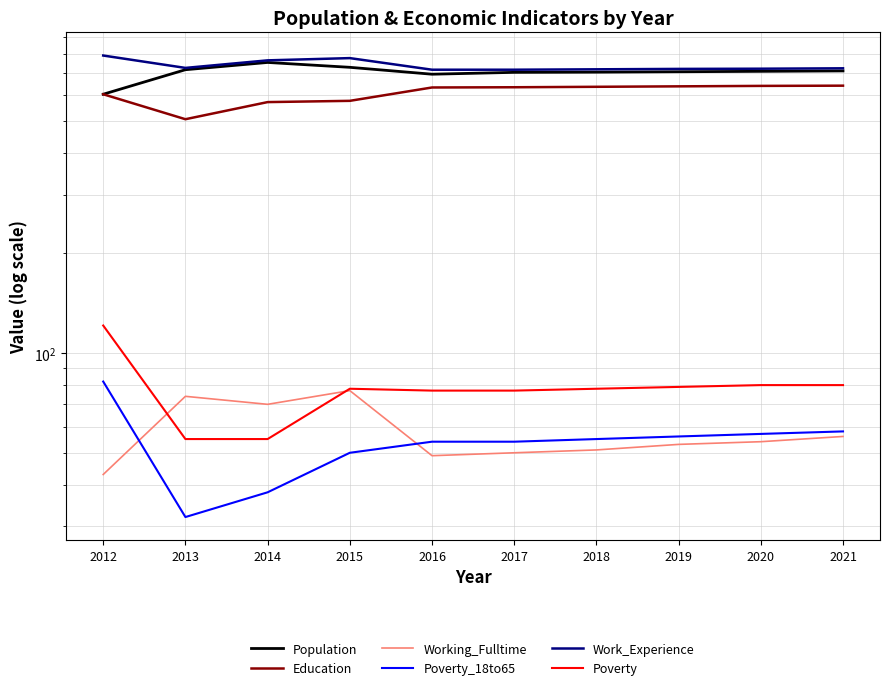

What is the difference between the Poverty values at 2021 and 2015?

2